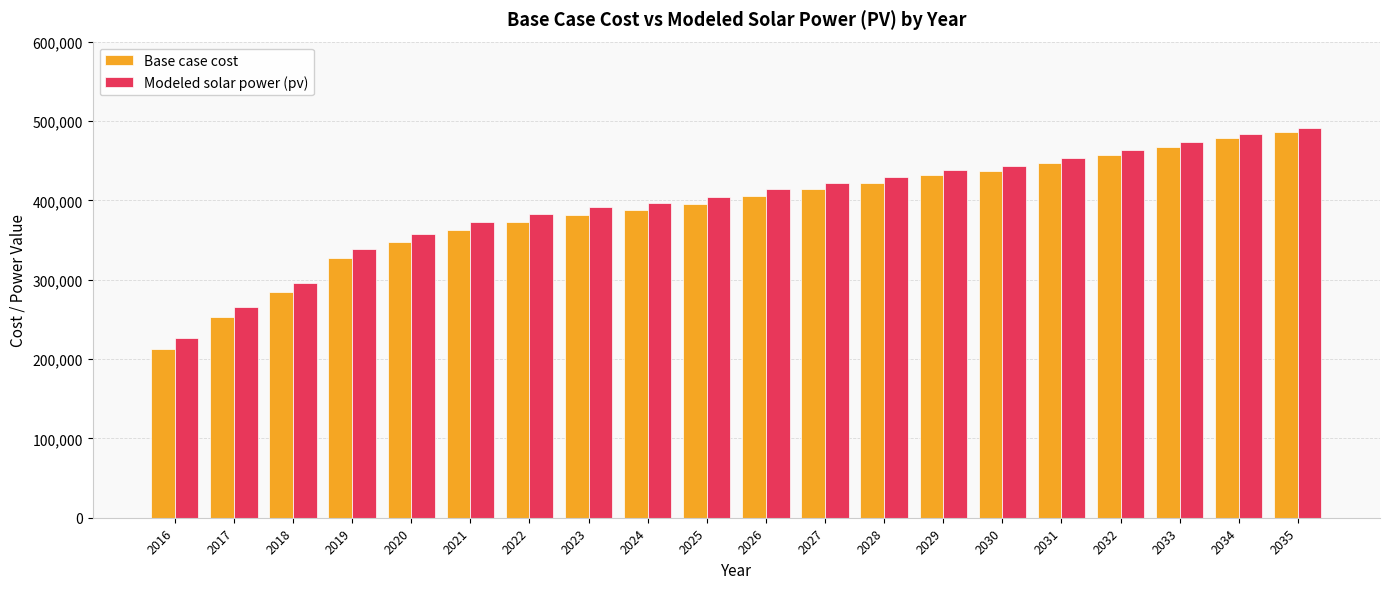

How many bars are there in each group?

2